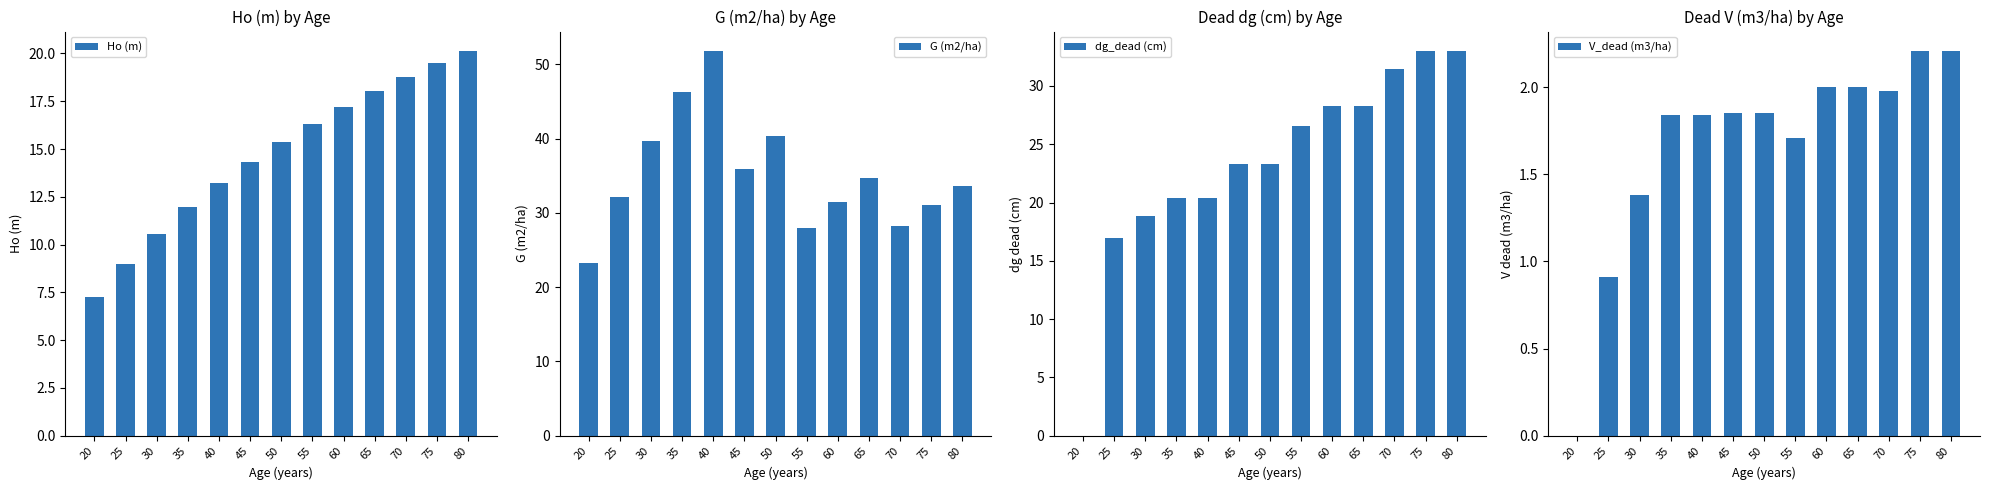

What is the sum of the dg_dead (cm) values at 30 and 35?

39.2